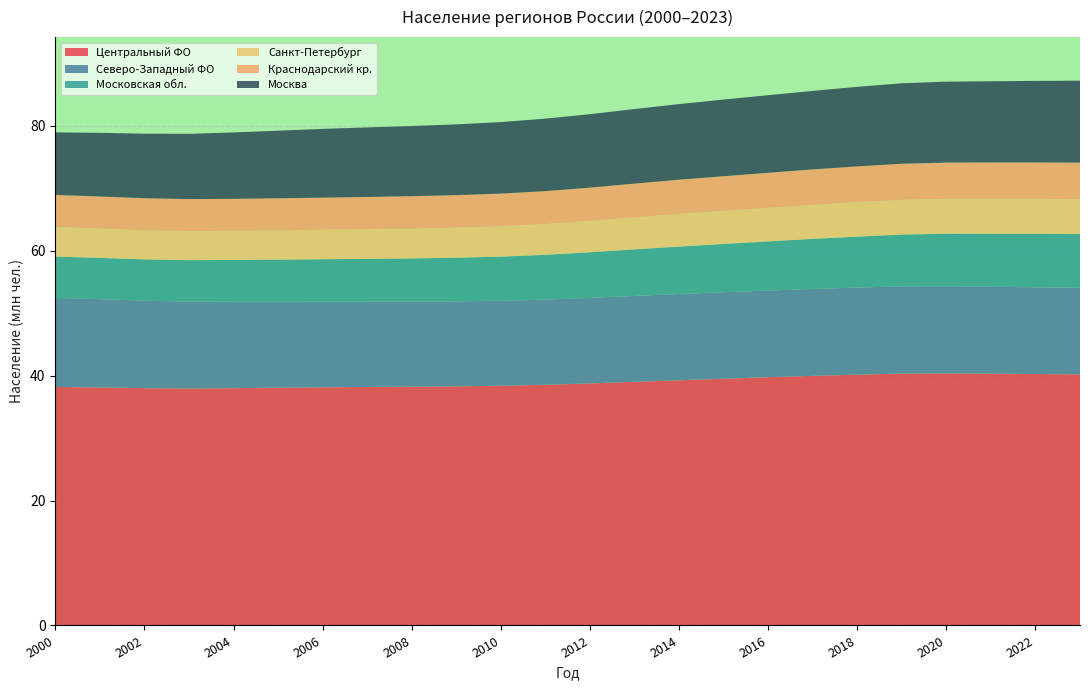

Reading left to right, extract all data points from this chart.

Центральный ФО: 38201376	38121778	38007617	37955941	38004571	38076537	38146181	38196721	38236673	38299035	38390287	38543318	38766289	39017044	39262679	39516659	39758615	39972538	40166110	40336196	40379696	40319531	40269144	40219456
Северо-Западный ФО: 14261228	14135923	14010759	13904394	13826869	13754940	13690736	13647980	13621394	13608056	13614983	13643838	13691040	13760483	13821863	13847476	13872660	13917471	13950761	13966789	13956172	13924240	13888591	13853850
Московская обл.: 6620819	6611296	6613019	6644102	6704033	6760297	6815337	6871095	6926692	6991111	7065211	7174980	7314618	7452612	7593006	7736019	7882899	8024182	8160757	8303032	8404864	8489558	8566996	8621498
Санкт-Петербург: 4728385	4701625	4672445	4659256	4674264	4699672	4730202	4756207	4781789	4815736	4866052	4937079	5023175	5133600	5235957	5303737	5368297	5450085	5520589	5563564	5584633	5598215	5603980	5598903
Краснодарский кр.: 5133111	5132207	5125744	5117381	5116904	5123077	5135081	5156798	5182562	5204330	5222110	5263586	5326627	5399752	5474621	5542754	5614961	5673078	5724891	5773979	5804870	5823840	5825692	5826173
Москва: 10023556	10192050	10328404	10461292	10631055	10825095	11007595	11139139	11234241	11331895	11461631	11604910	11759124	11942945	12109770	12278053	12426540	12571383	12745157	12887153	12963013	12997272	13059651	13126990